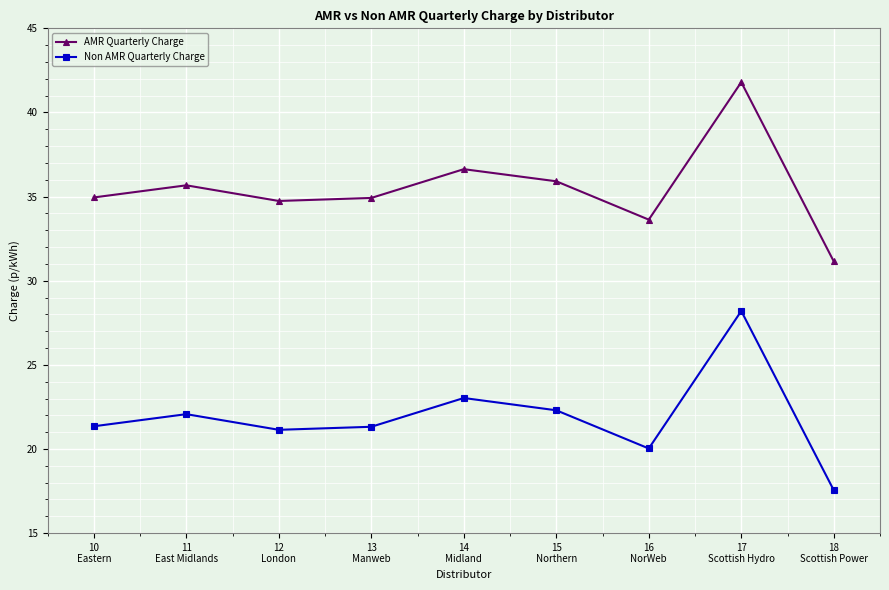

True or false: Non AMR Quarterly Charge has a value of 22.1 at 11
East Midlands.

True